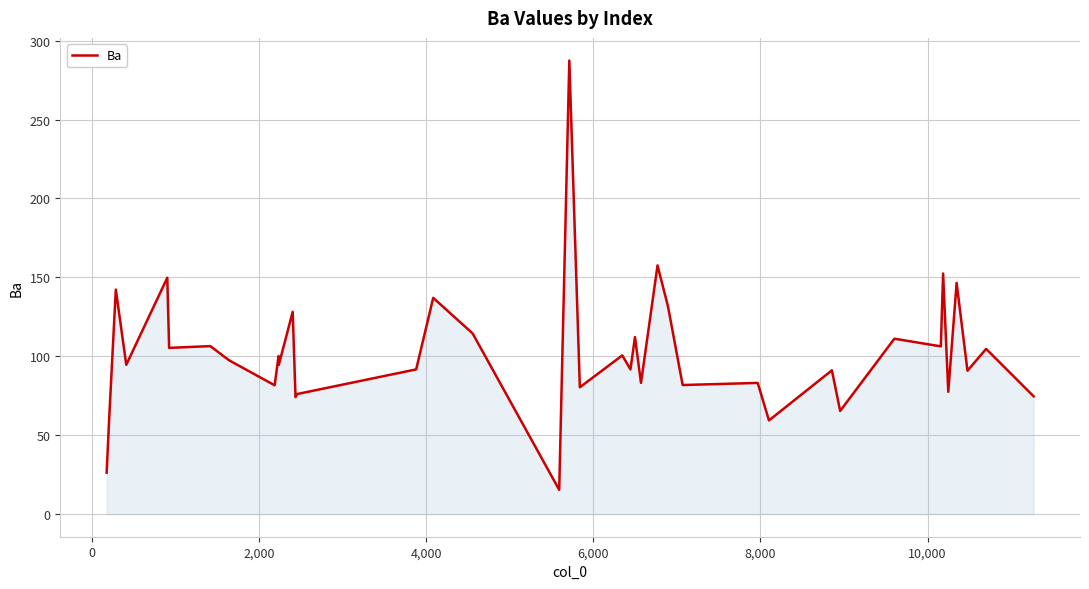

What is the smallest value displayed?

15.4